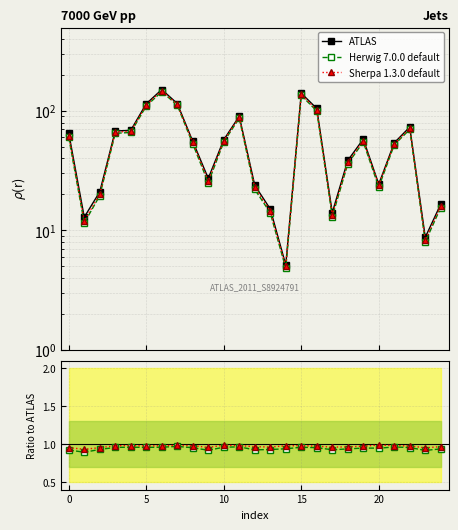

What value does the ATLAS series have at 21?

54.0